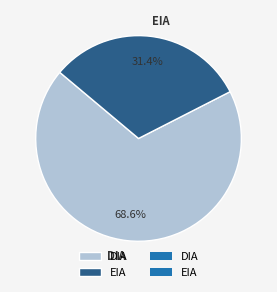

Between EIA and DIA, which is larger?

DIA